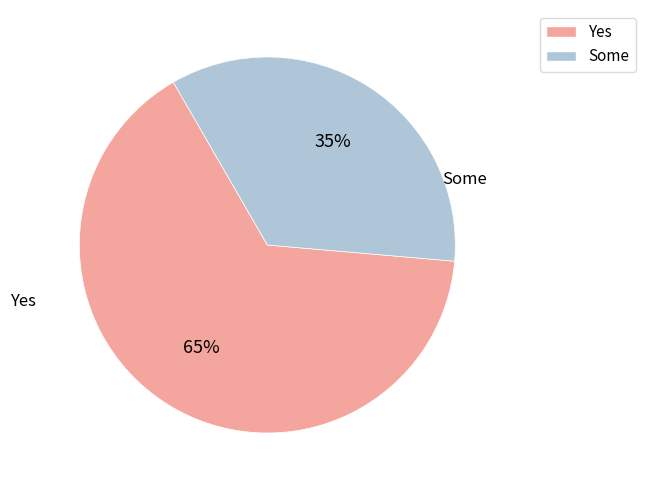

How many slices are in this pie chart?

2